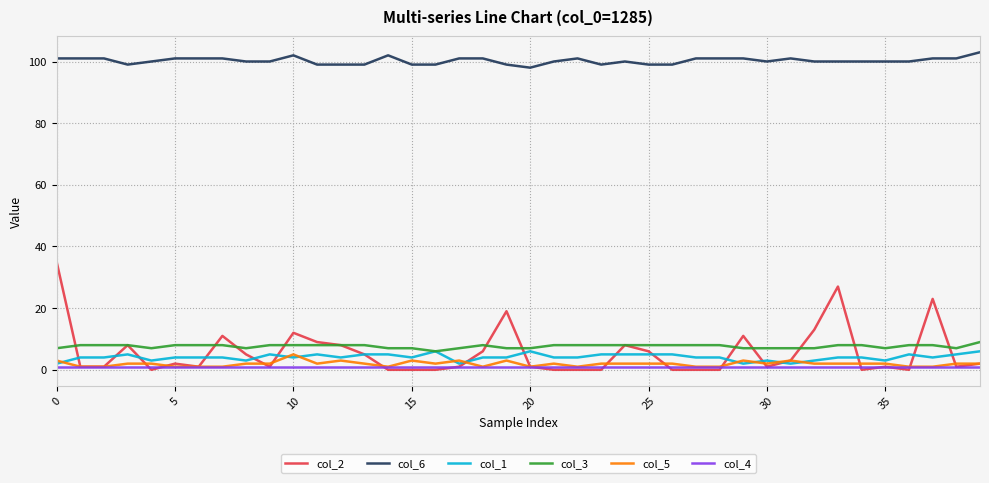

At how many categories does at least one series exceed 18?

40